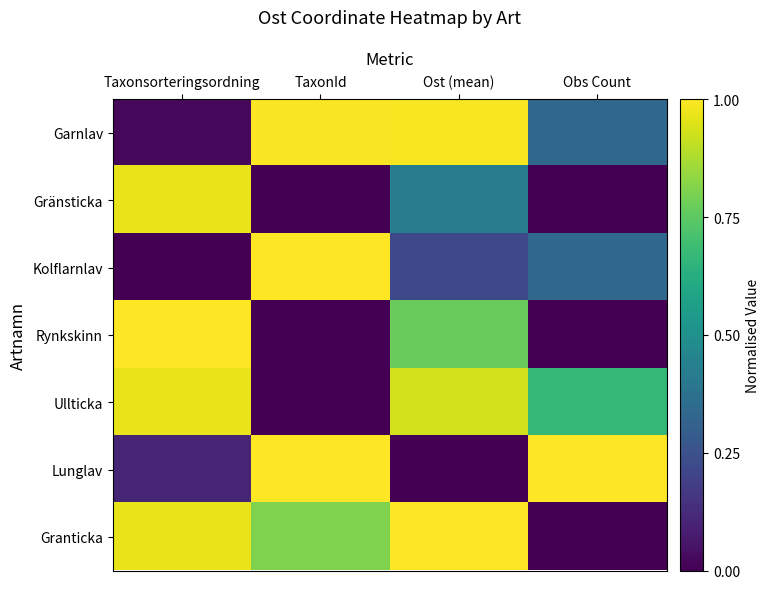

List the series in order of their peak value, highest first.

Rynkskinn, Lunglav, Granticka, Kolflarnlav, Garnlav, Gränsticka, Ullticka